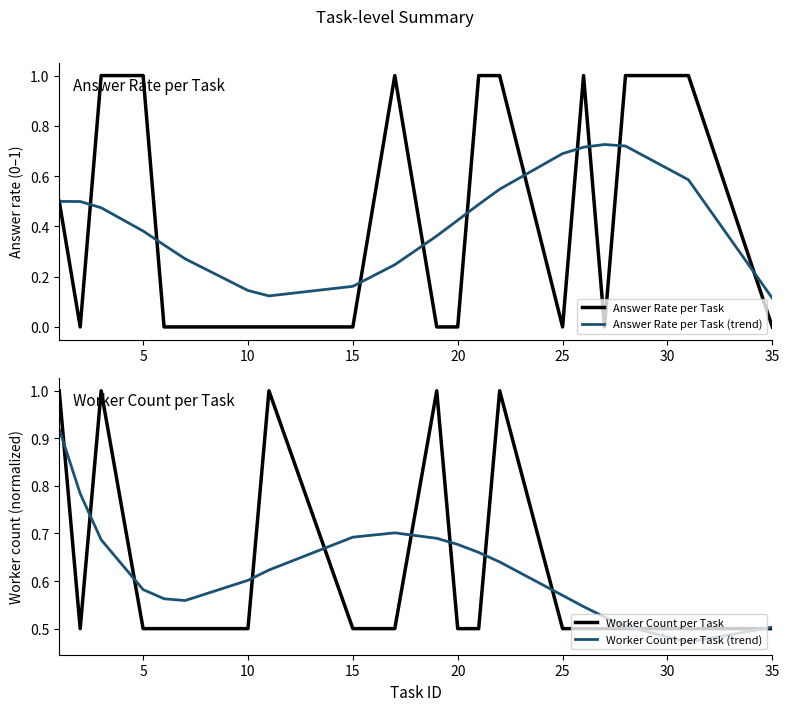

True or false: Answer Rate per Task (trend) has a value of 0.2 at 20.

False